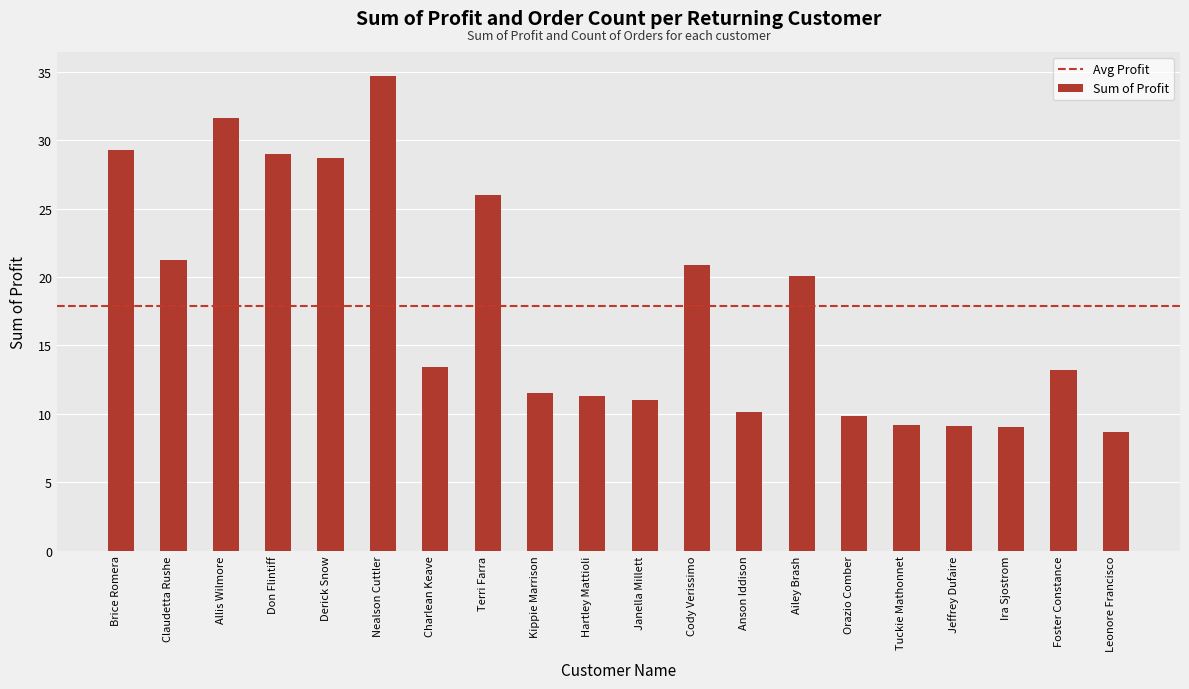

How many bars are there in total?

20